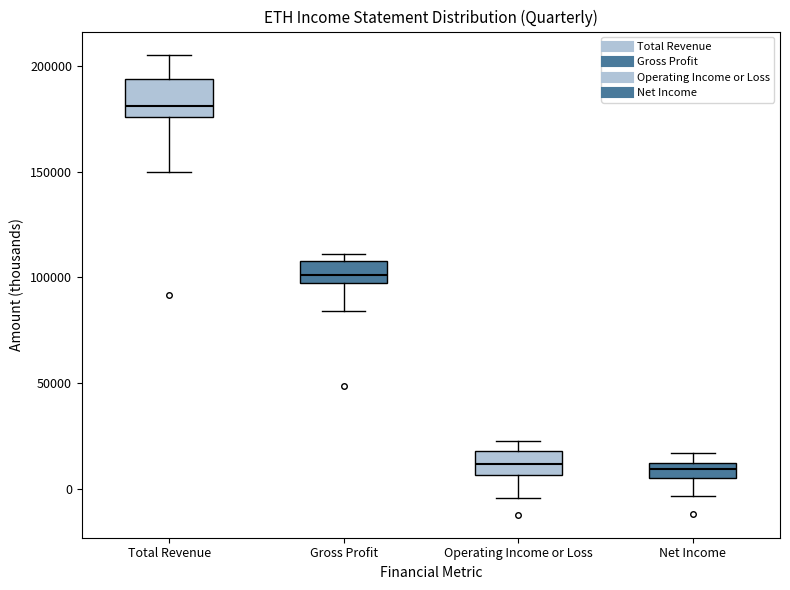

Comparing the boxes themselves (not the whiskers), which one is the tallest?

Total Revenue